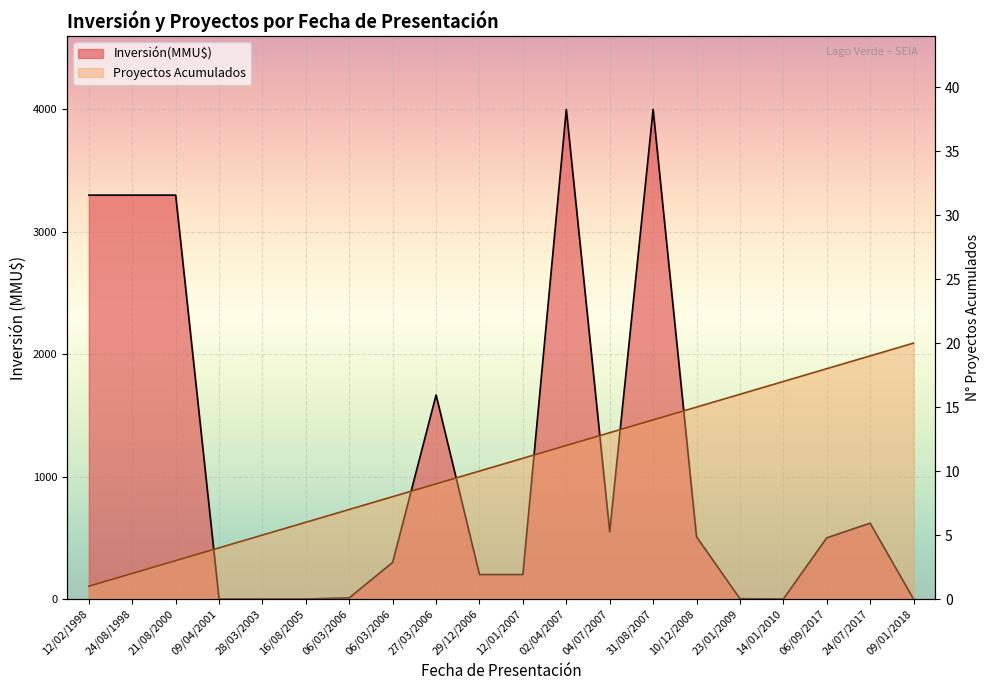

Reading left to right, transcribe all the data shown in this chart.

Inversión(MMU$): 3300	3300	3300	0	0	0	10	300	1667	200	200	4000	550	4000	509	3	0	500	620	0
Proyectos Acumulados: 1	2	3	4	5	6	7	8	9	10	11	12	13	14	15	16	17	18	19	20